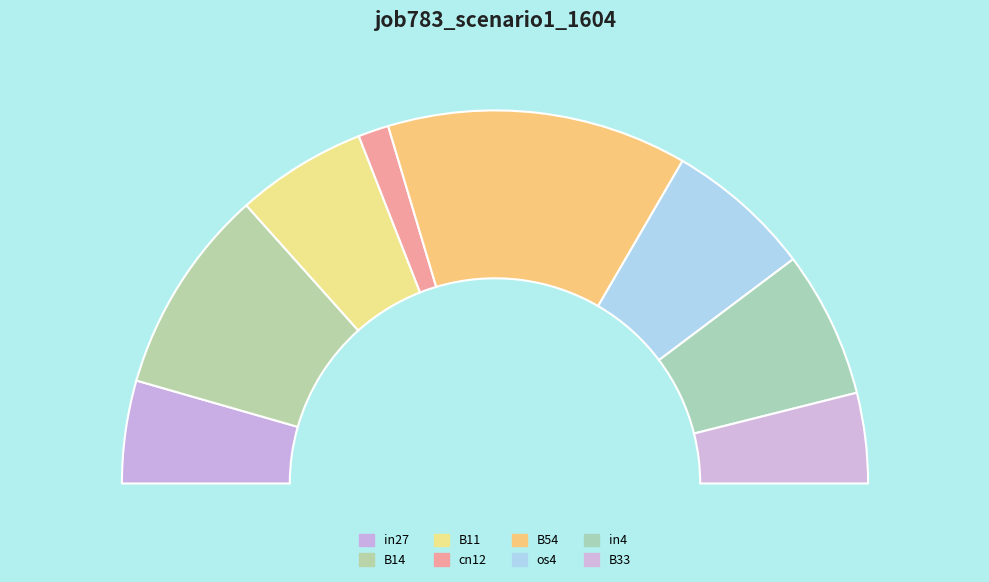

Is there a majority slice in this chart?

No